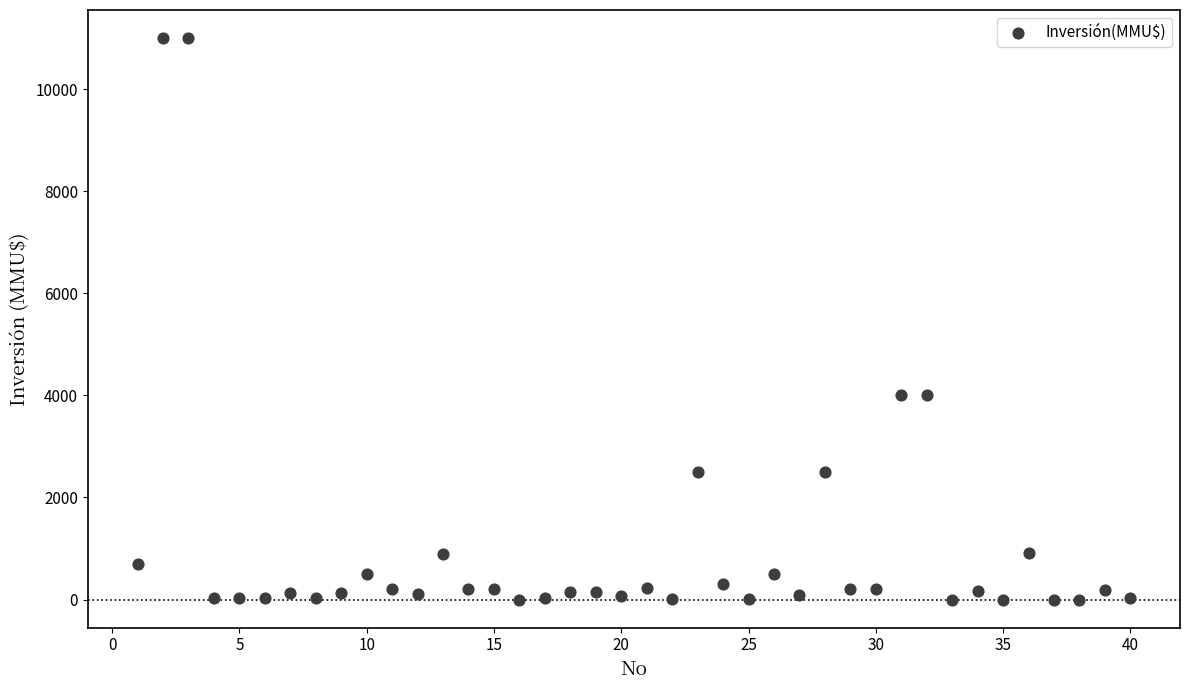

What is the range of X values (max minus min)?

39